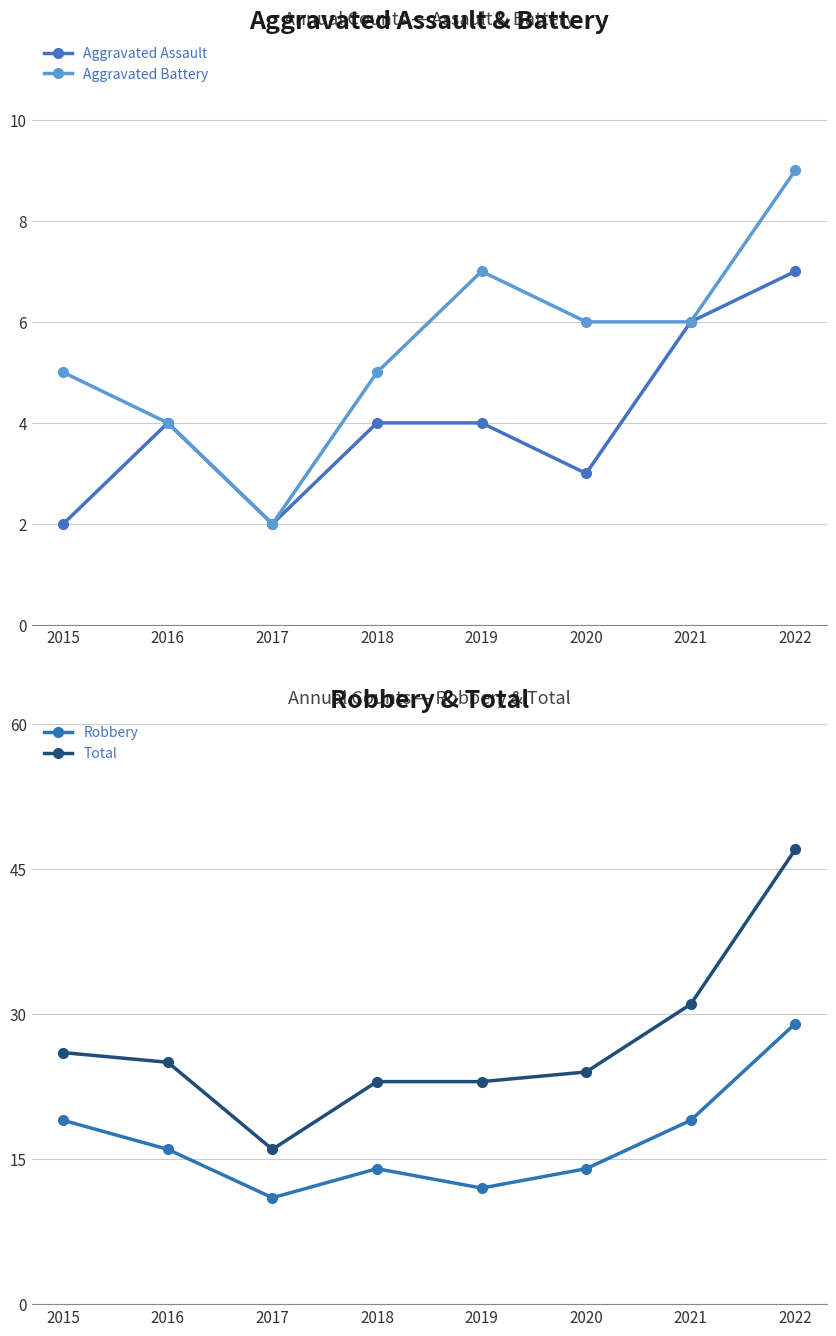

What is the total value across all series at 2022?

92